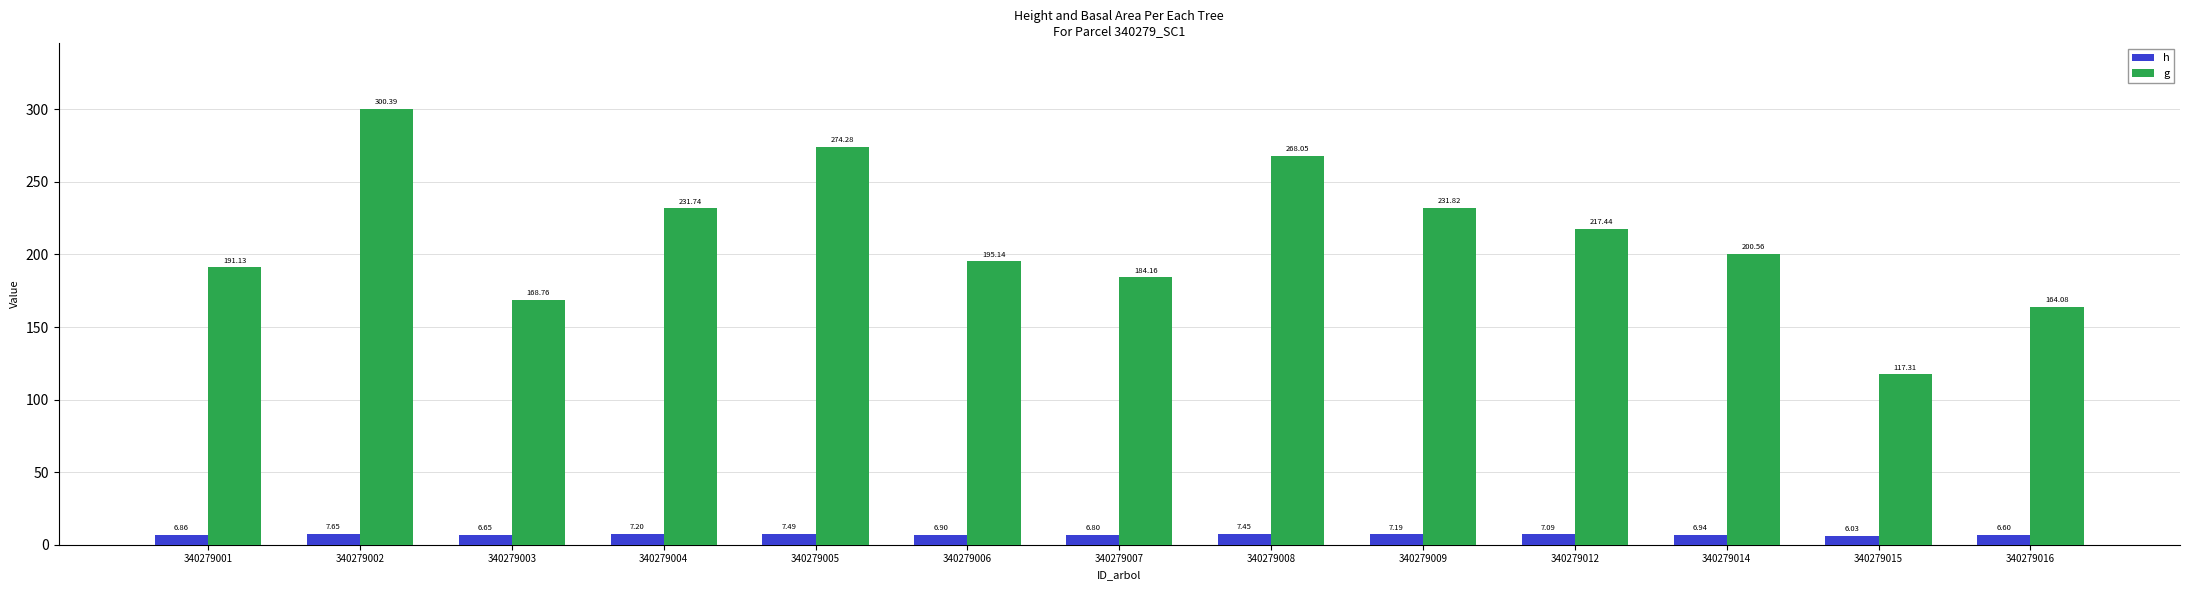

What value does the g series have at 340279009?

231.8